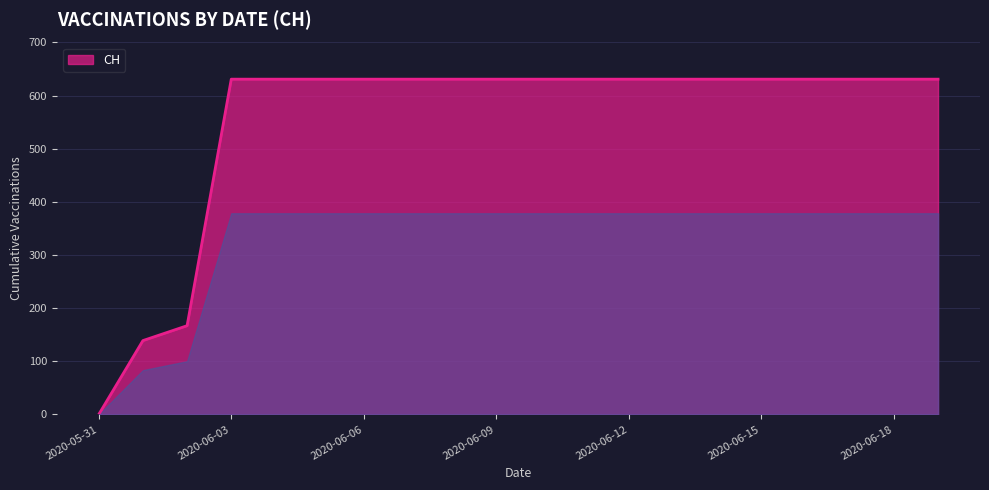

What is the greatest value displayed?

631